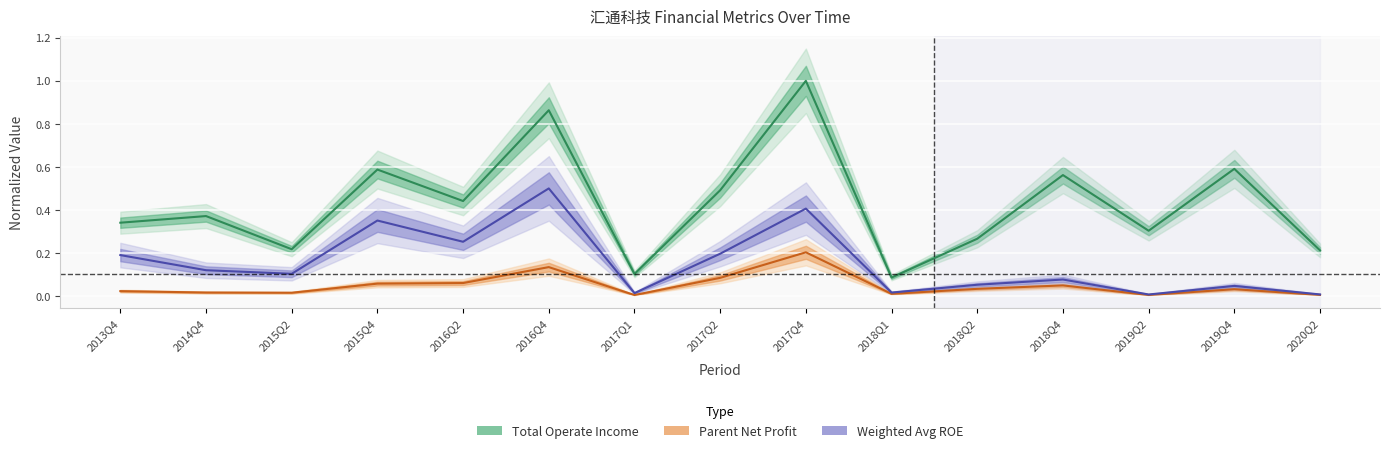

How many distinct data groups are displayed?

3